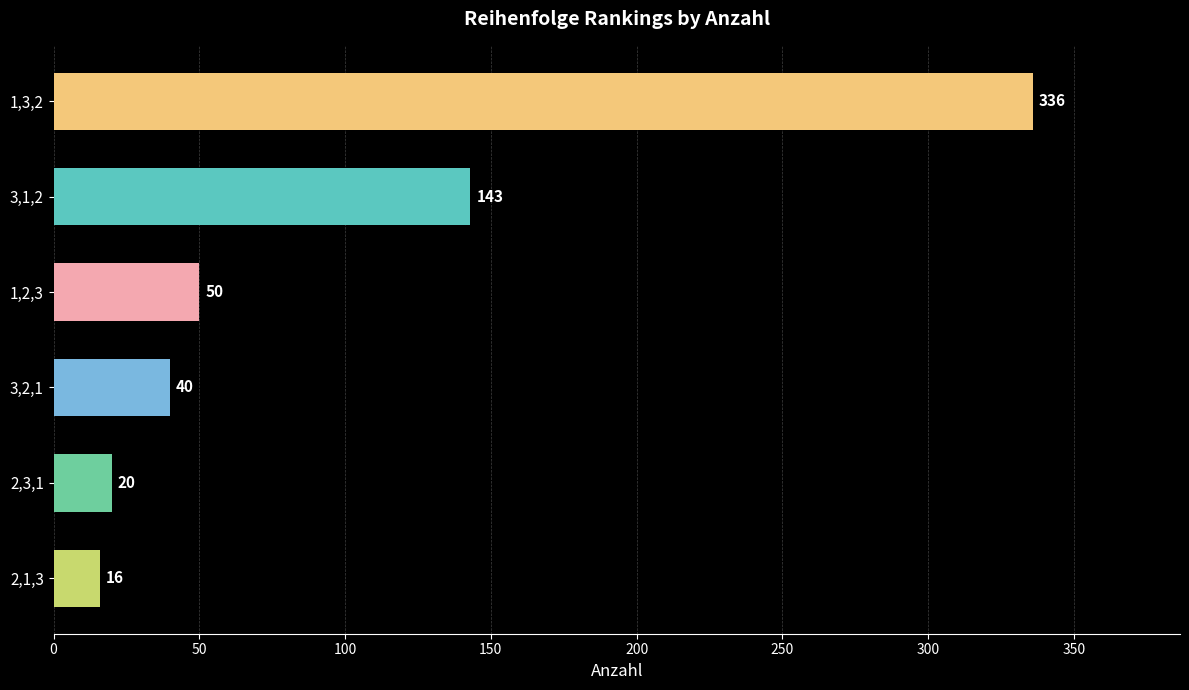

What is the sum of all values?

605